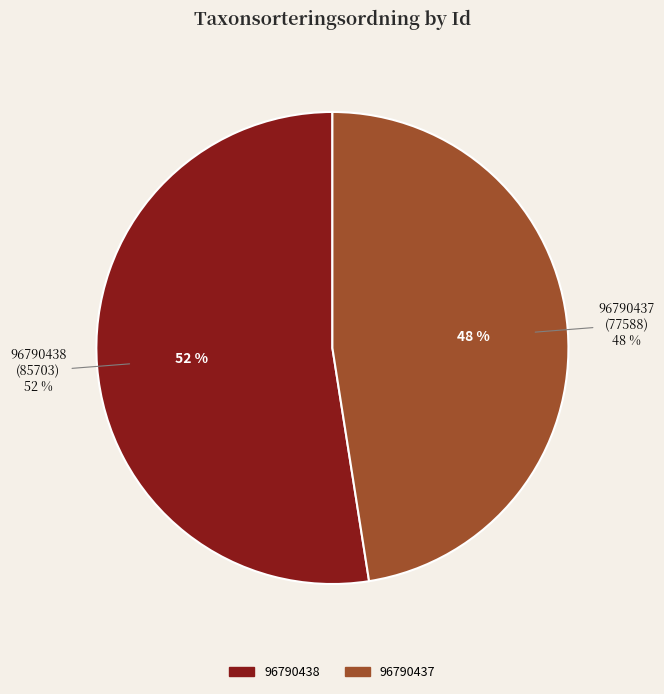

The 96790437 slice represents 37% of the pie. True or false?

False